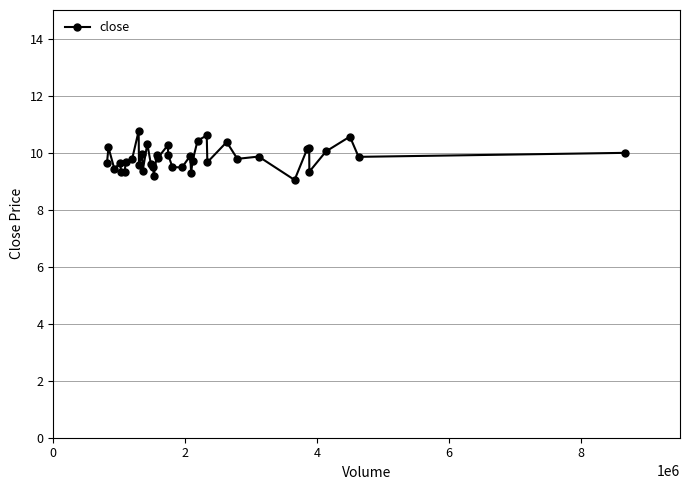

What is the value of the 7th point from the left?

9.7